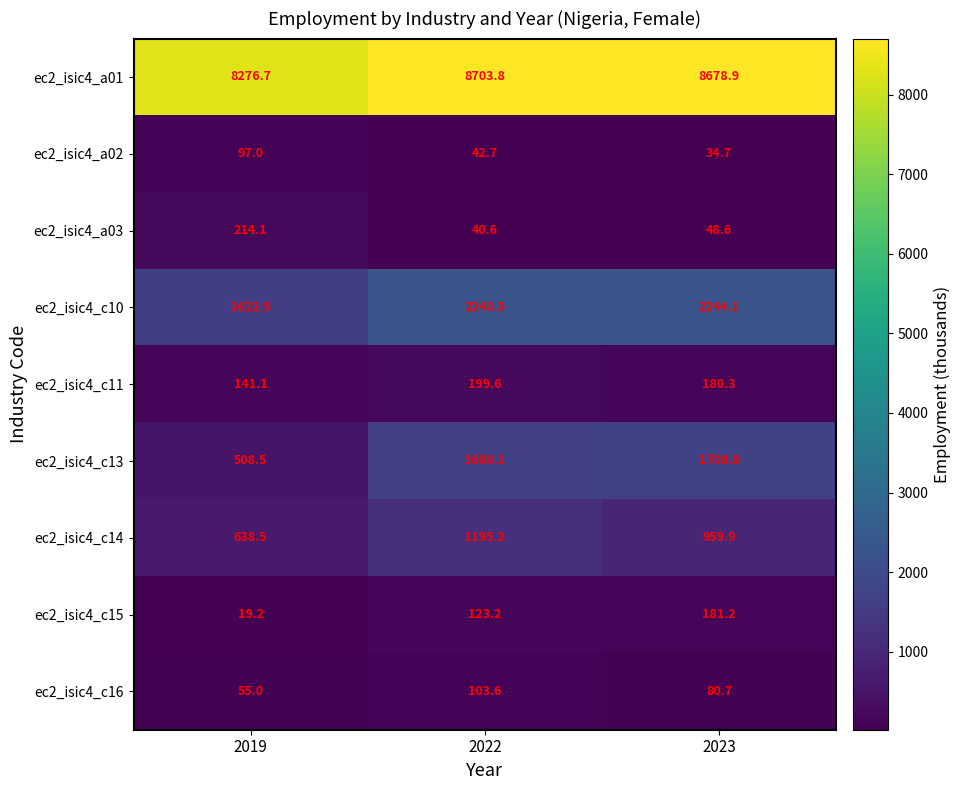

How many data points does each series have?

3